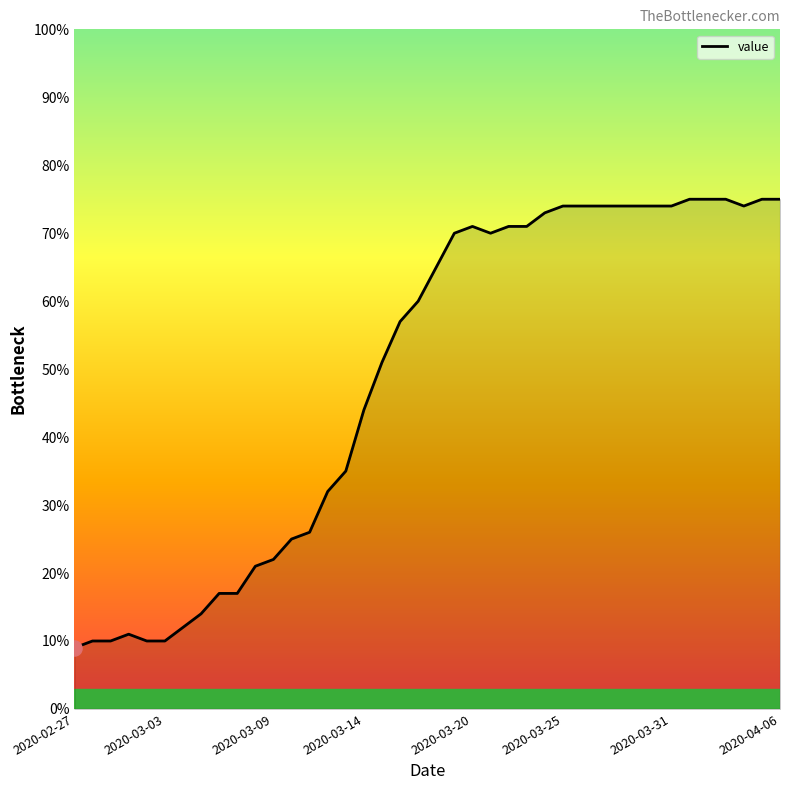

What is the smallest value displayed?

9